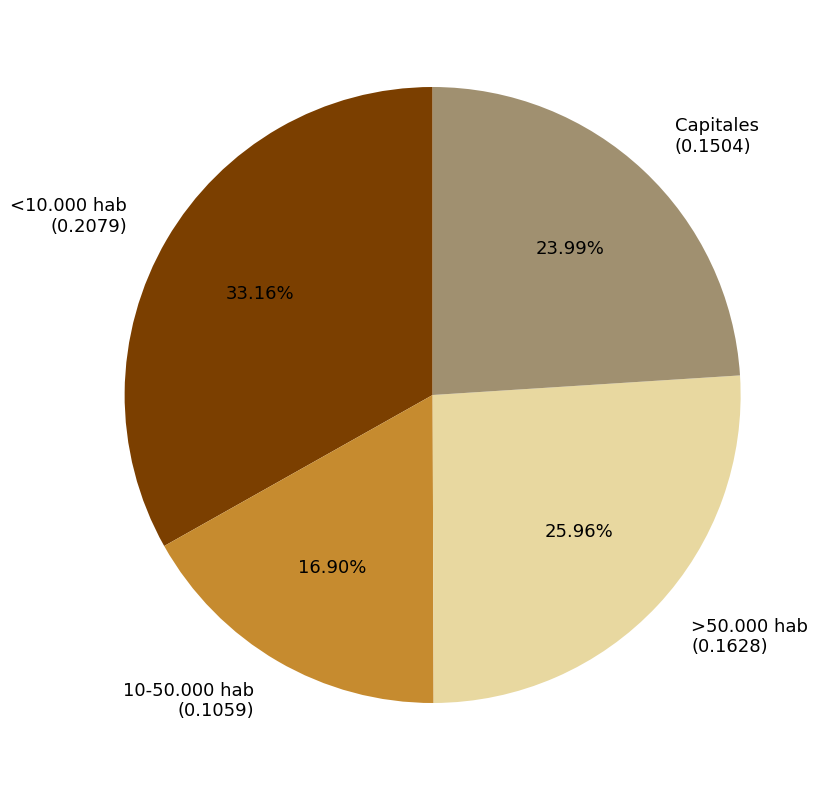

What percentage do >50.000 hab and <10.000 hab together represent?

59.1%